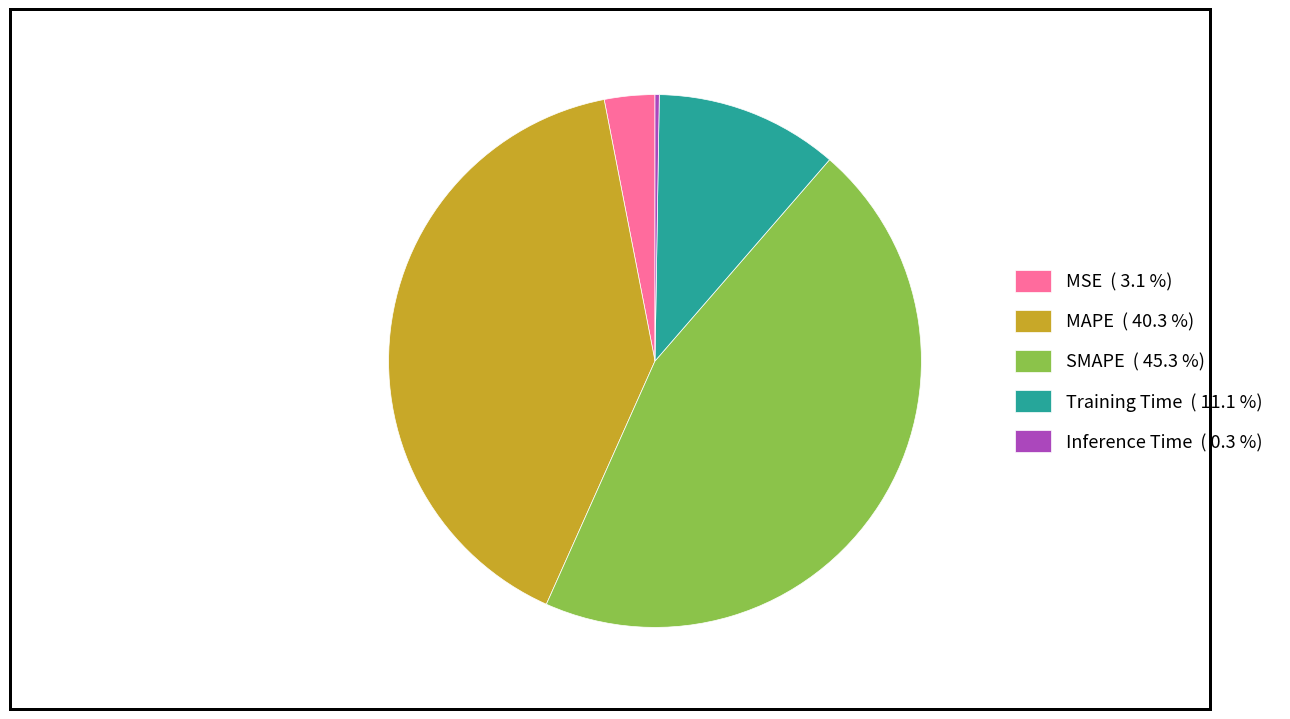

Combined, do SMAPE ( 45.3 %) and MAPE ( 40.3 %) account for over 50%?

Yes